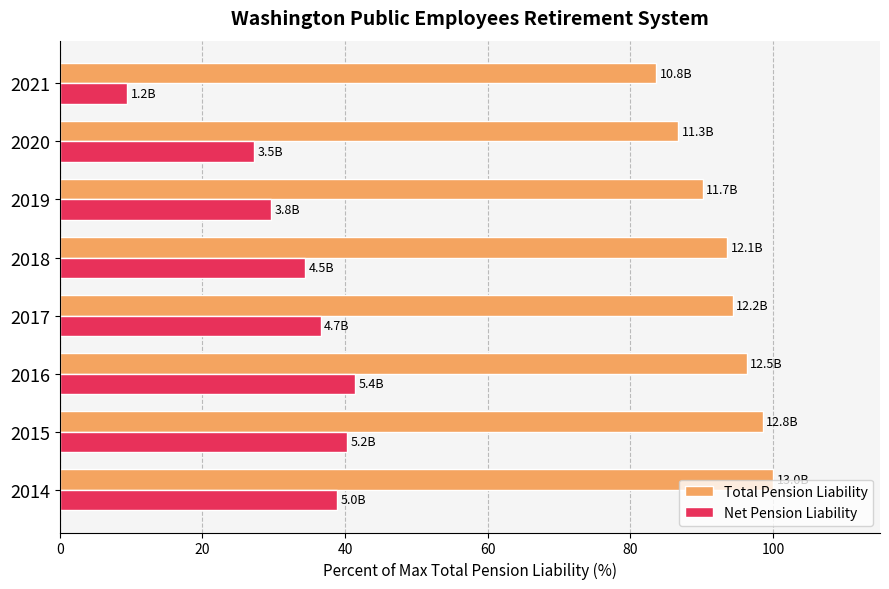

What are all the series names shown in the legend?

Total Pension Liability, Net Pension Liability